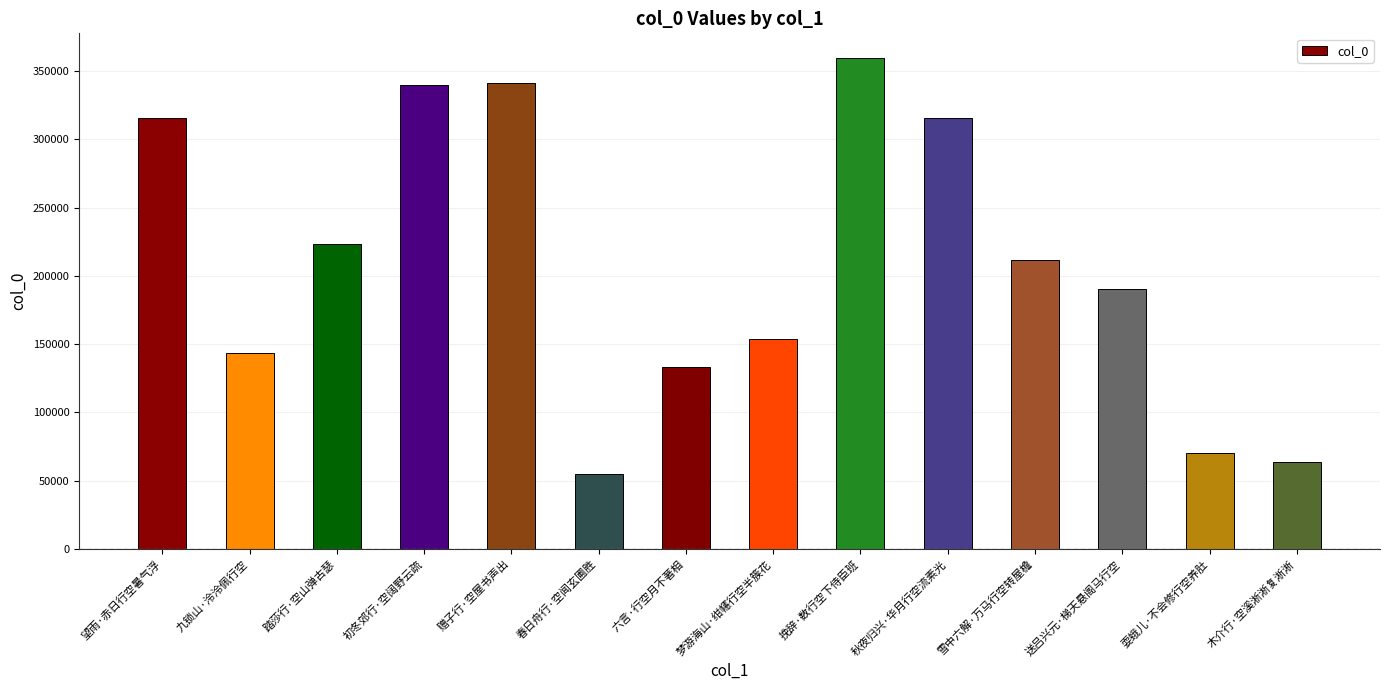

At which category does the chart reach its peak across all series?

挽辞·数行空下侍臣班